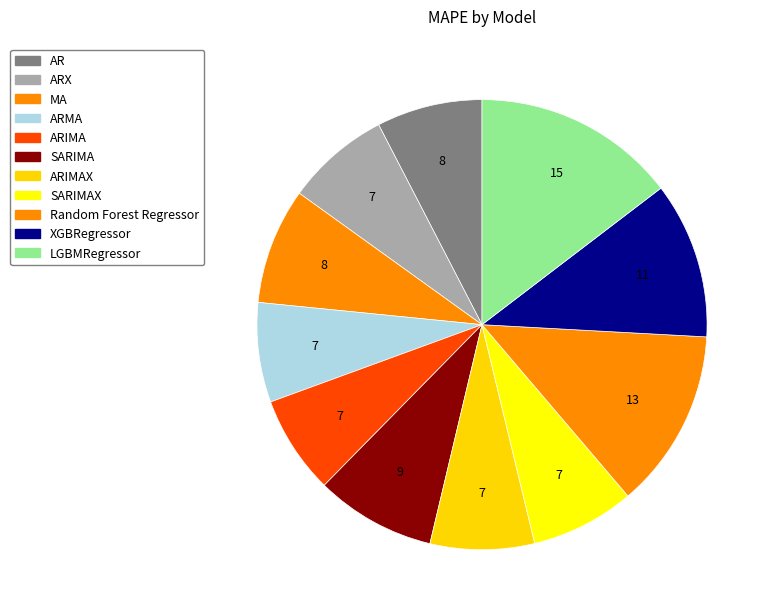

How many segments does this pie chart have?

11